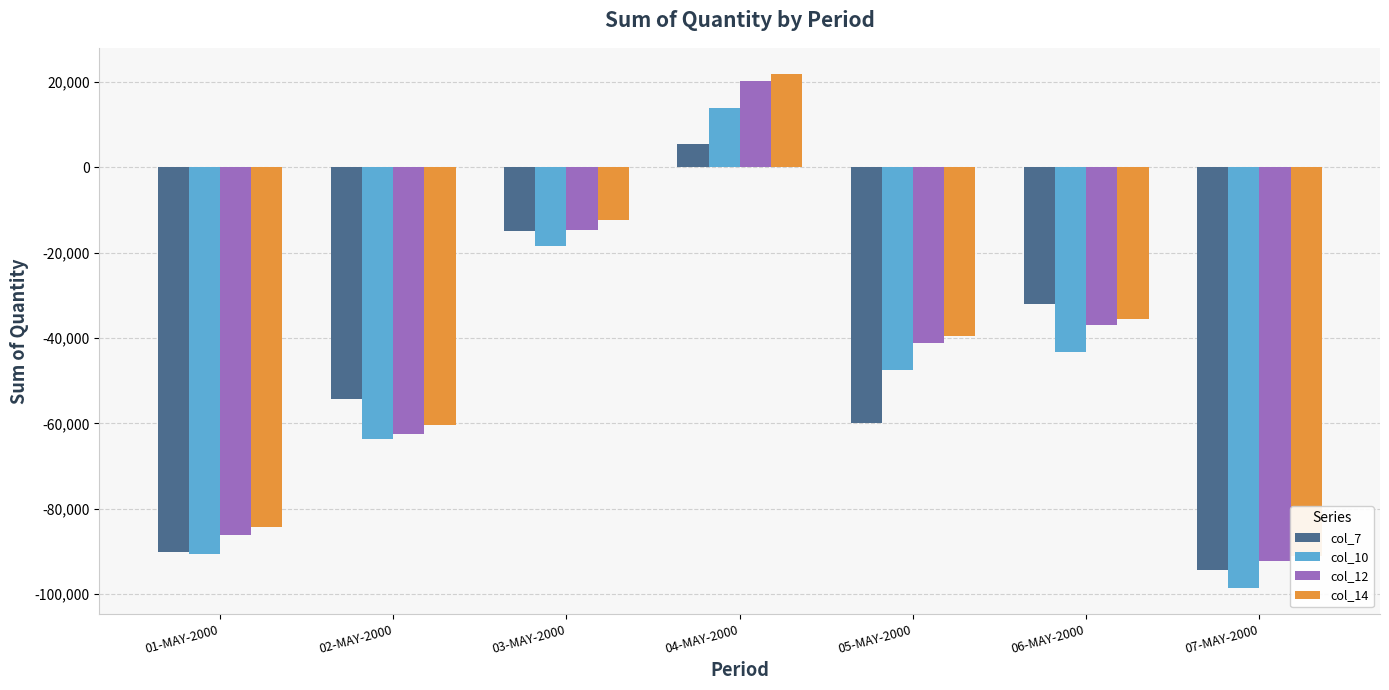

What is the difference between the maximum and minimum values in the col_14 series?

113203